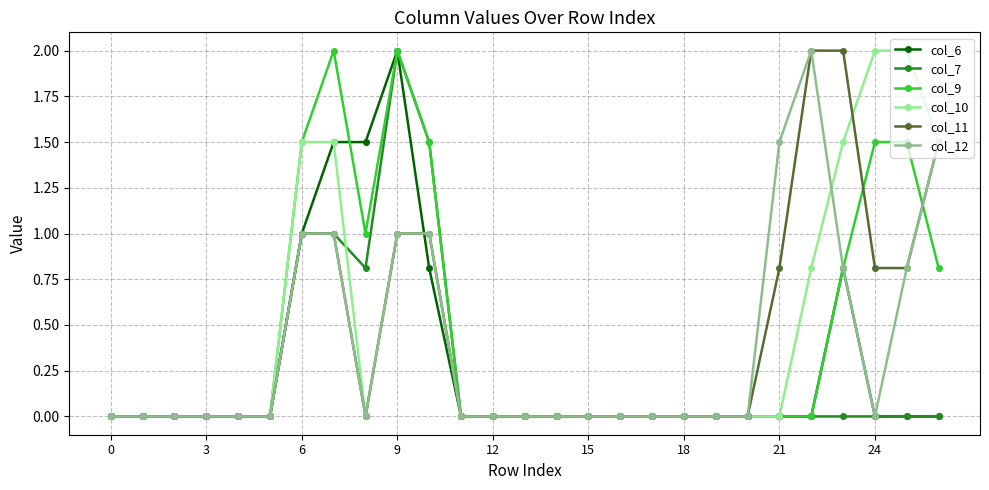

After their last crossing, which series has the higher values: col_10 or col_6?

col_10